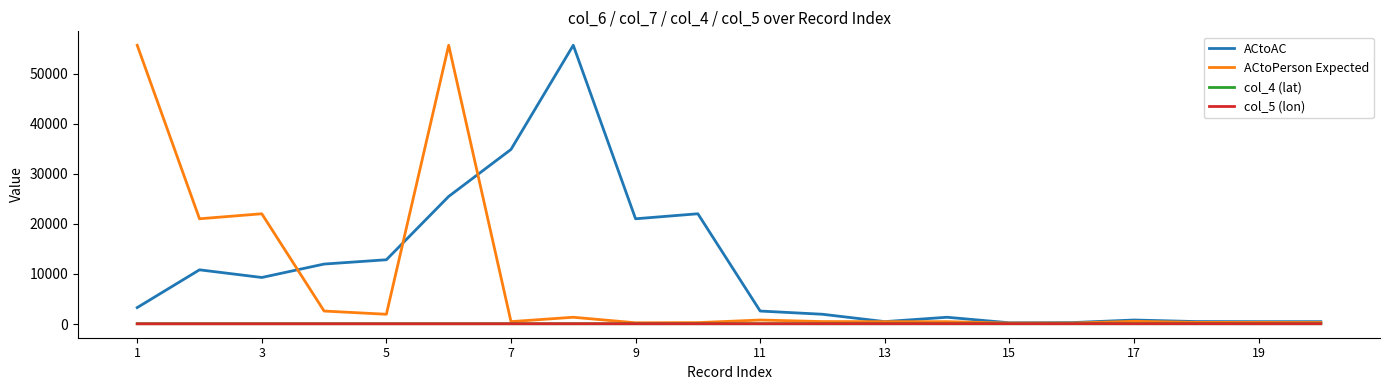

What is the maximum value shown in the chart?

55650.0